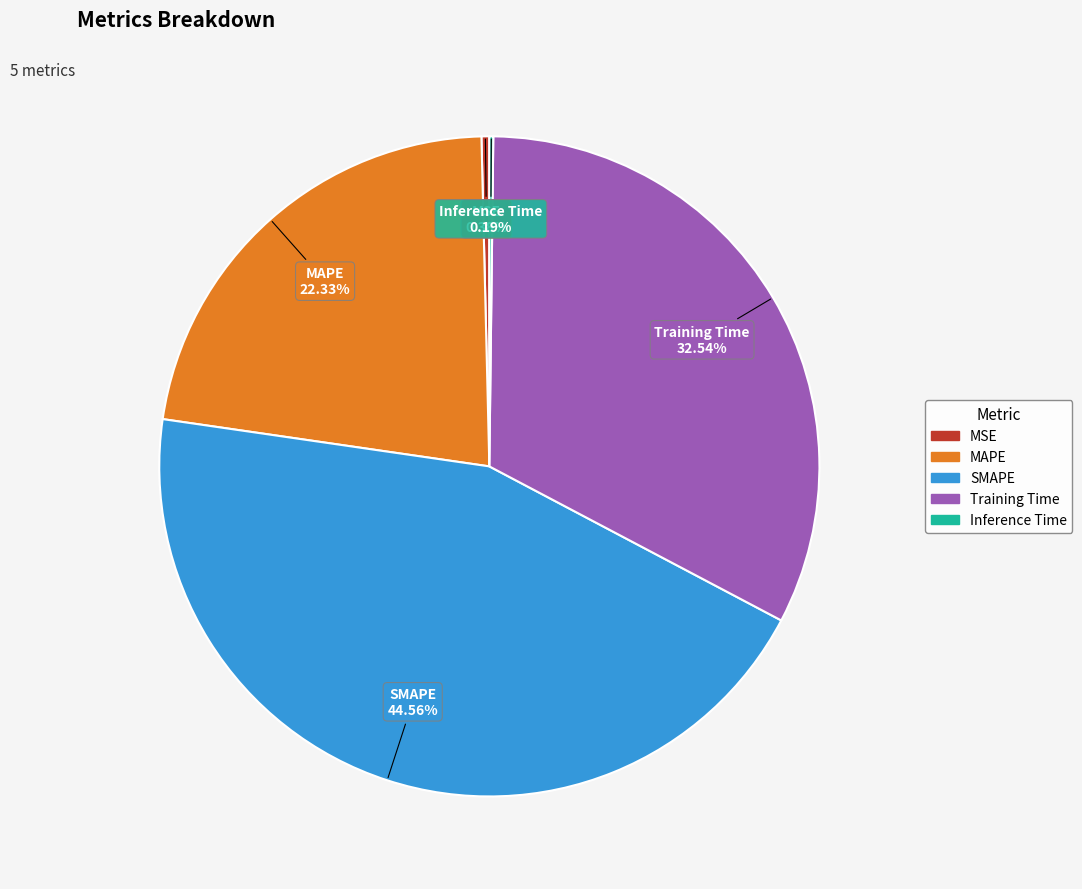

Which slice is the largest?

SMAPE